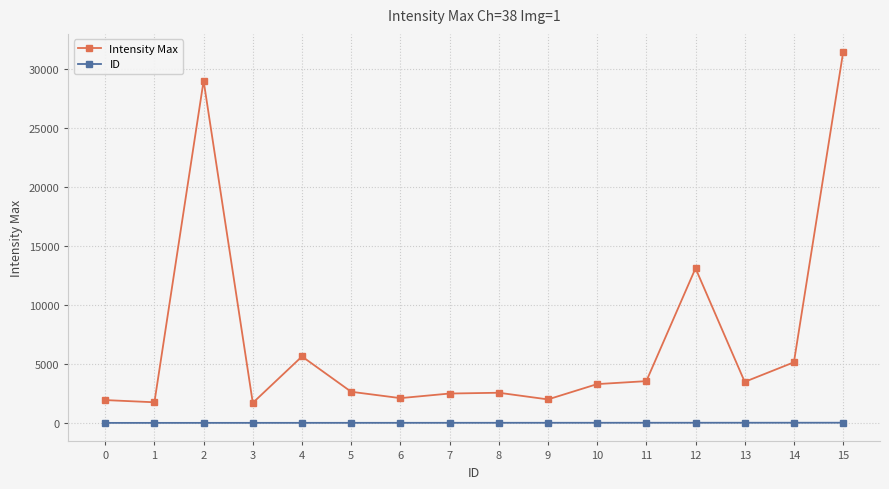

Is the value of ID at 12 greater than the value of Intensity Max at 4?

No